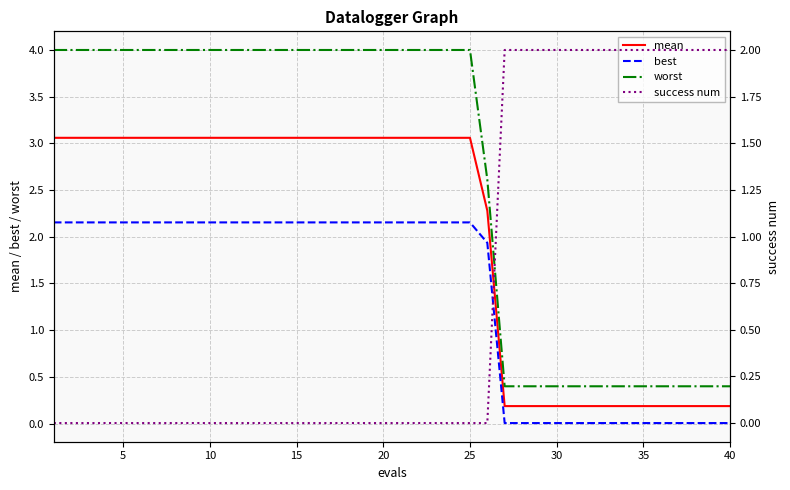

Is the value of success num at 33 greater than the value of worst at 30?

No